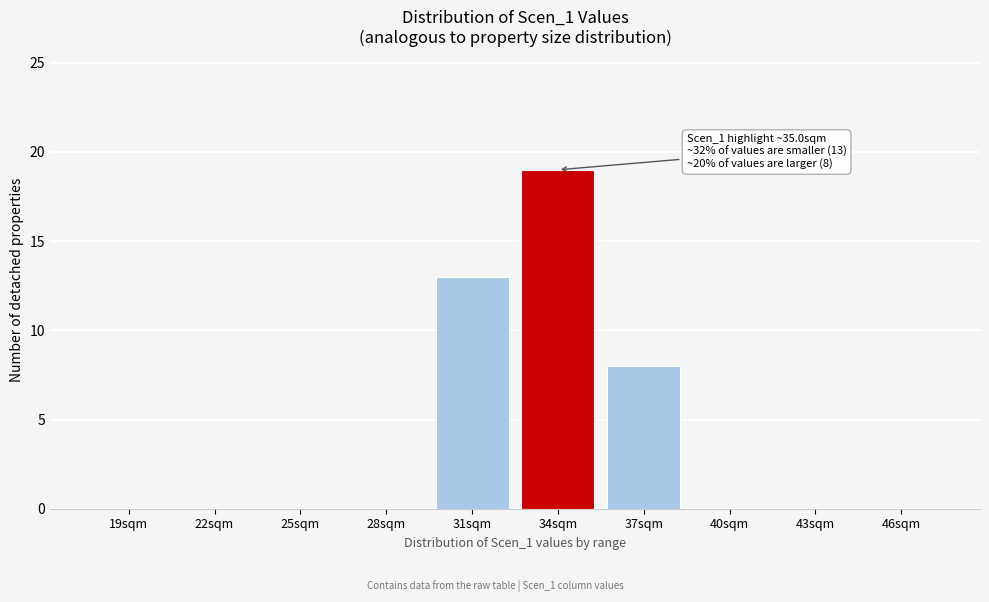

Reading left to right, transcribe all the data shown in this chart.

19sqm=0	22sqm=0	25sqm=0	28sqm=0	31sqm=13	34sqm=19	37sqm=8	40sqm=0	43sqm=0	46sqm=0